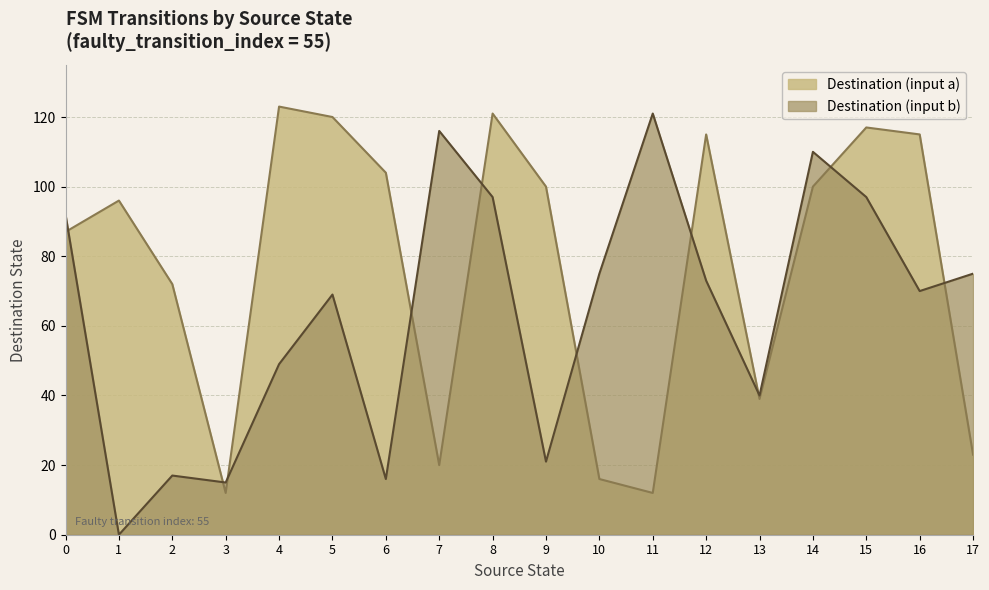

Does the chart display data point markers on the line(s)?

No